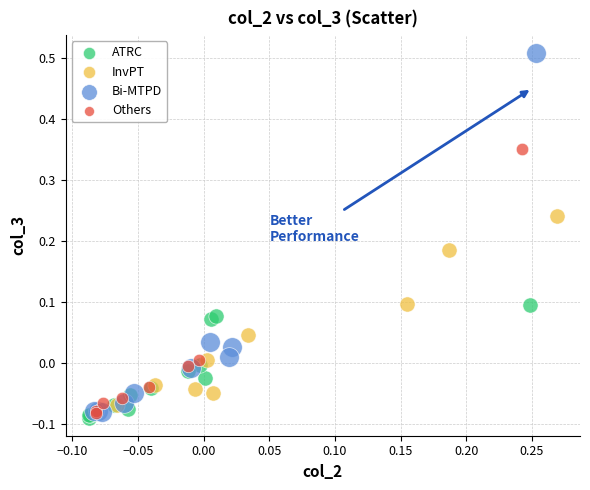

Which series reaches the maximum Y coordinate?

Bi-MTPD